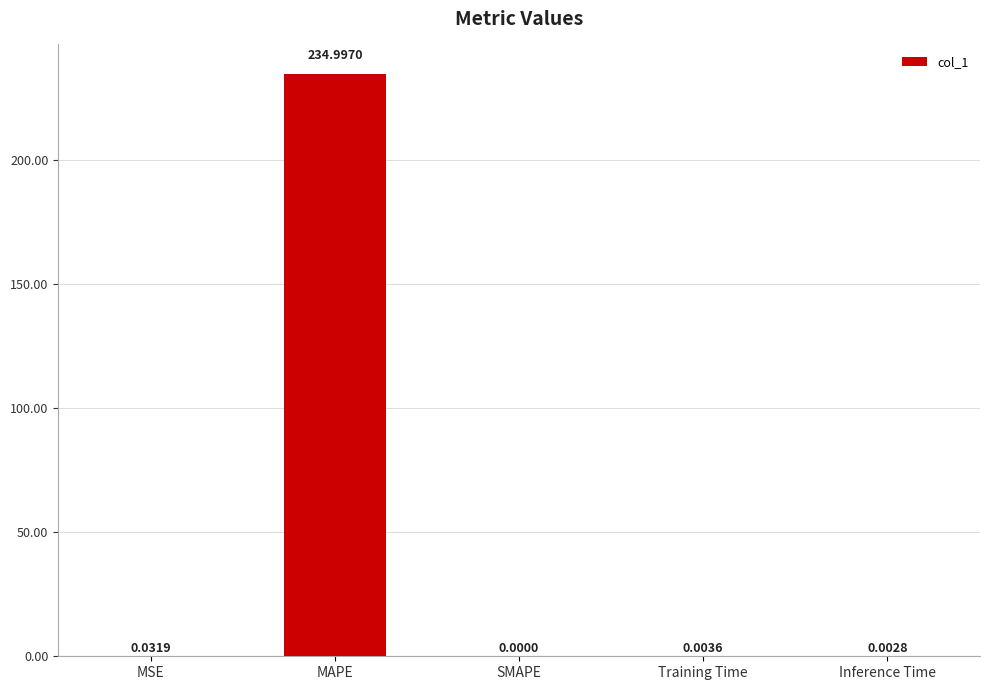

Count the number of data series in this chart.

1